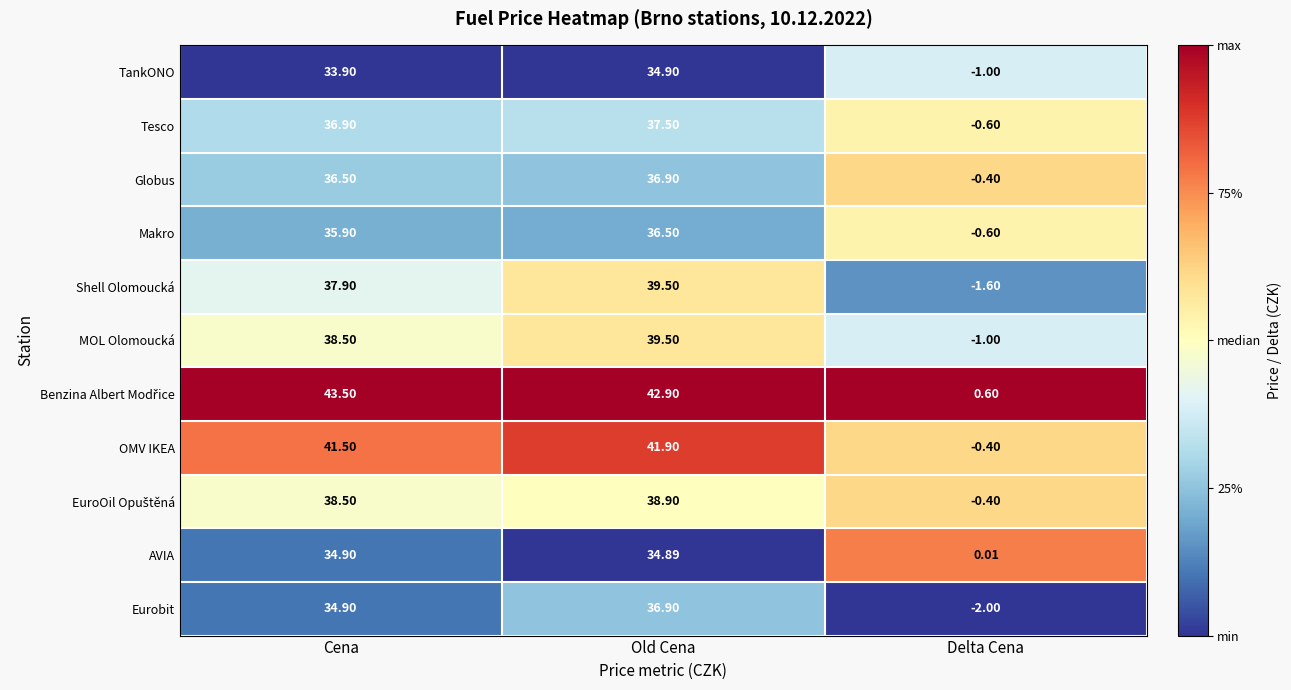

At which category is the sum across all series the highest?

Old Cena